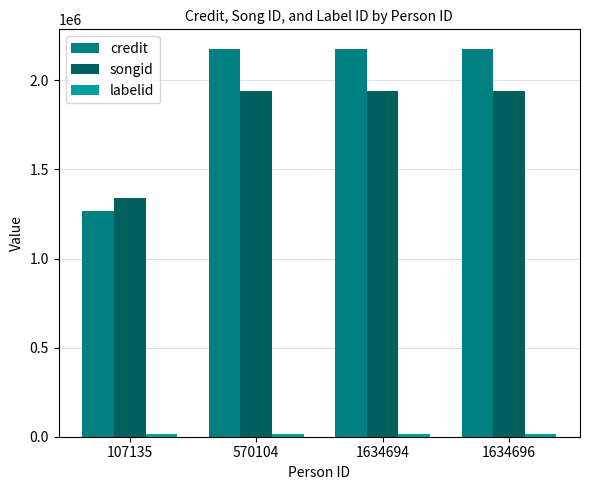

True or false: songid has a value of 1940621 at 1634696.

True